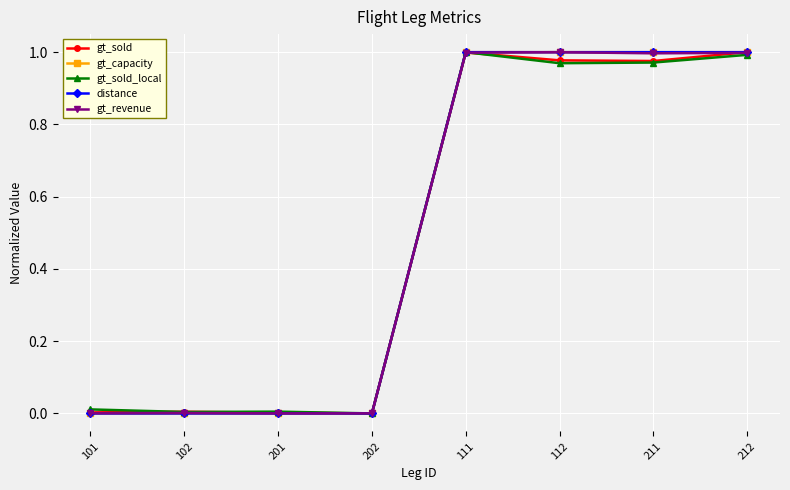

What is the sum of the distance values at 112 and 201?

1.0